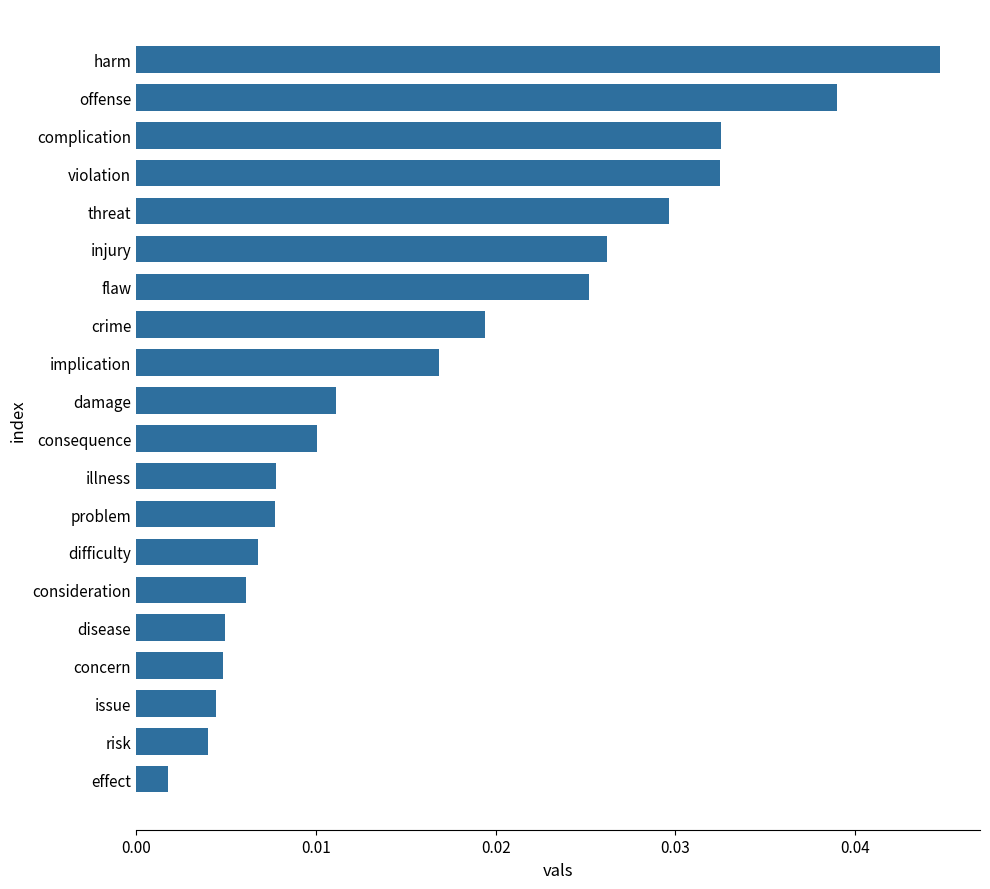

At which category does the chart reach its peak across all series?

harm